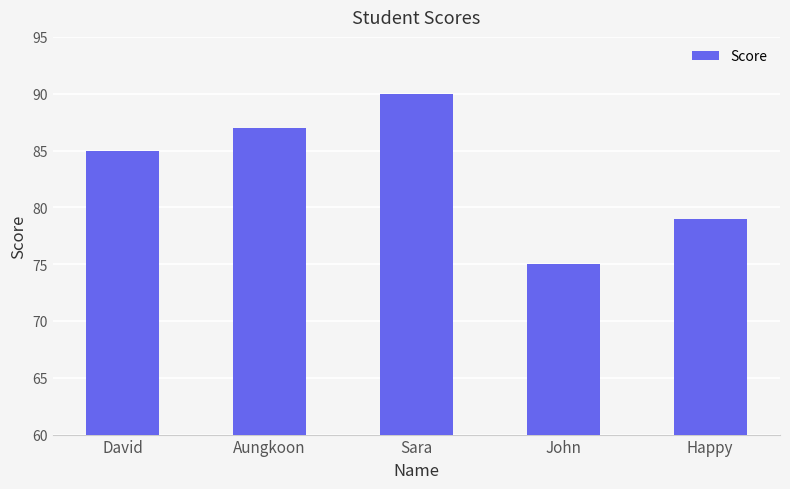

Rank the categories by value from lowest to highest.

John, Happy, David, Aungkoon, Sara